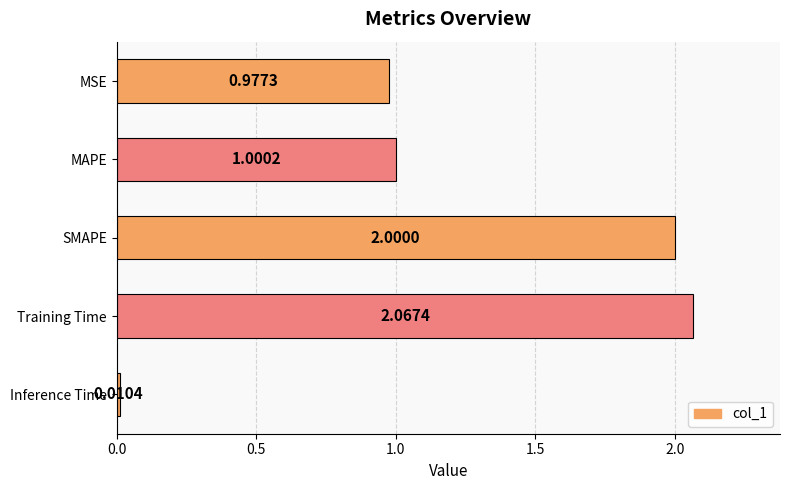

At which category does the chart reach its peak across all series?

Training Time